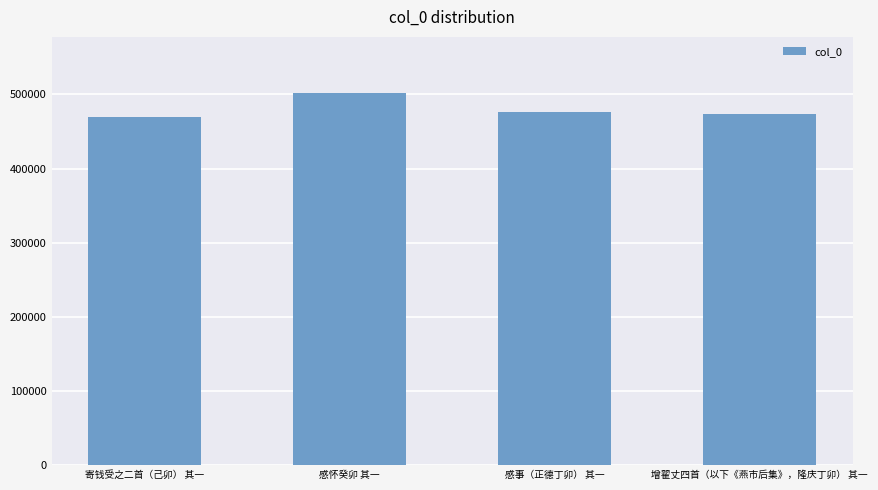

At which label does the data first exceed 476326?

感怀癸卯 其一